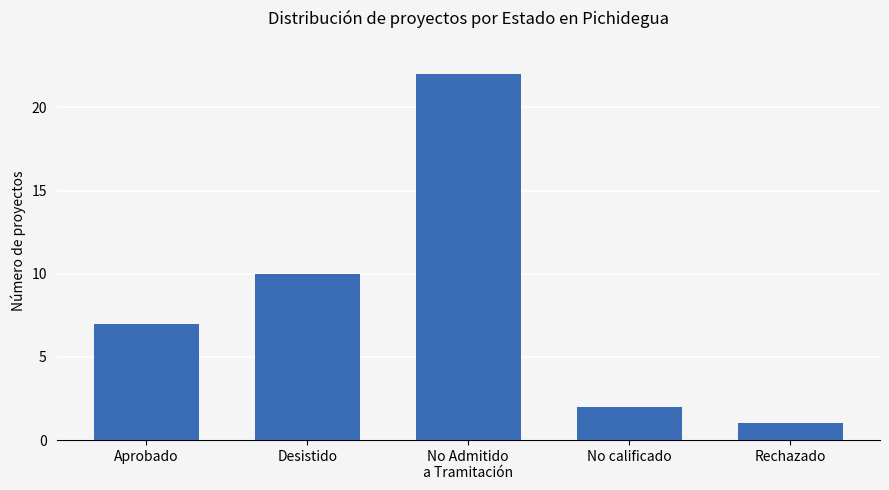

How many series are shown in this chart?

1